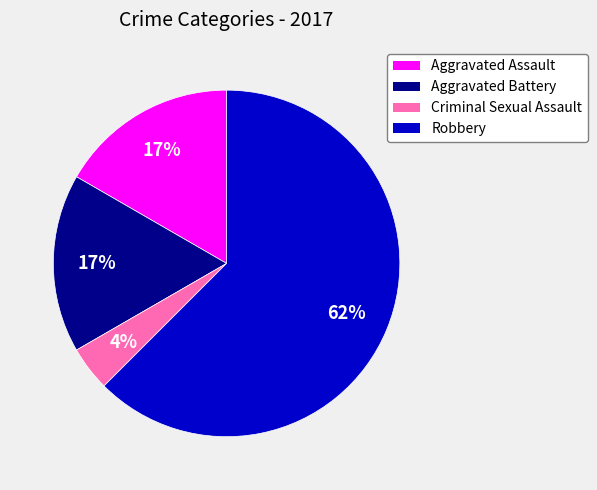

Do Aggravated Battery and Robbery together represent more than half of the pie?

Yes